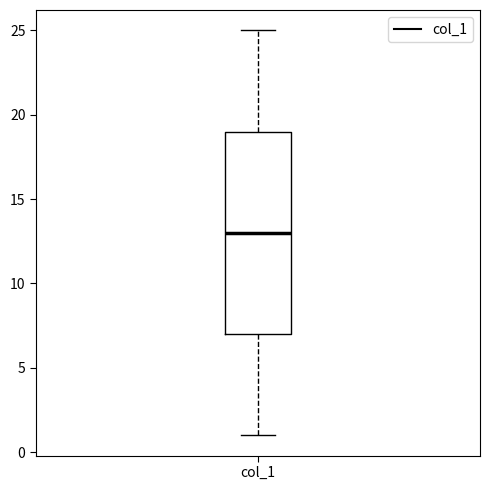

Transcribe this box plot: give where the median line is, the range the box spans, and where the two whiskers end, as read against the y-axis. The values are not printed on the chart, so give them approximately, as read against the axis.

median 13, box 7 to 19, whiskers 1 to 25